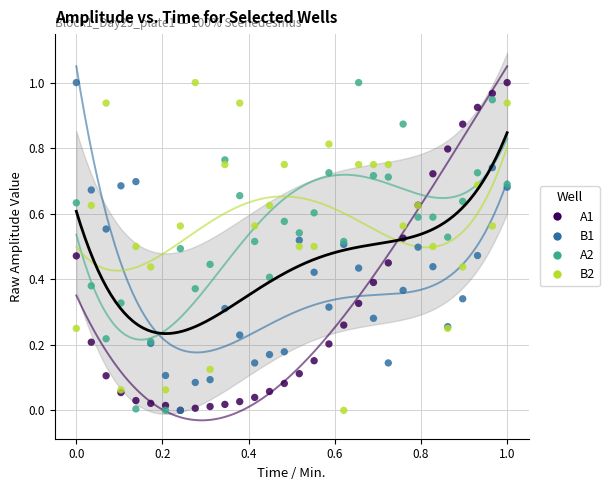

What are all the series names shown in the legend?

A1, B1, A2, B2